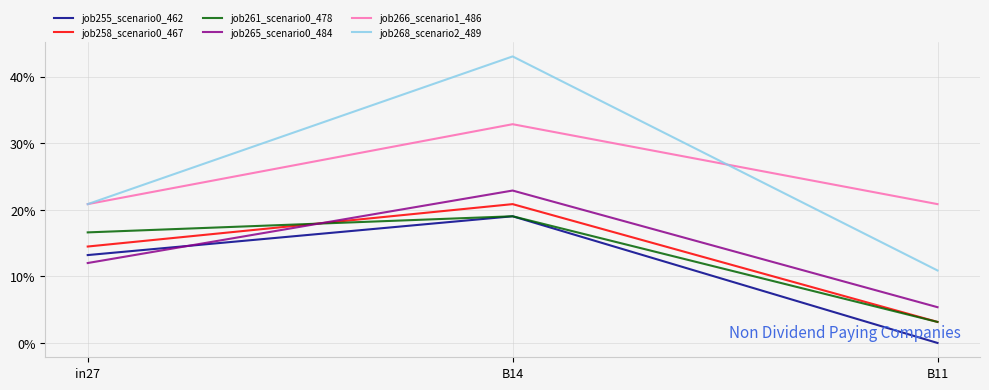

Does the chart display data point markers on the line(s)?

No